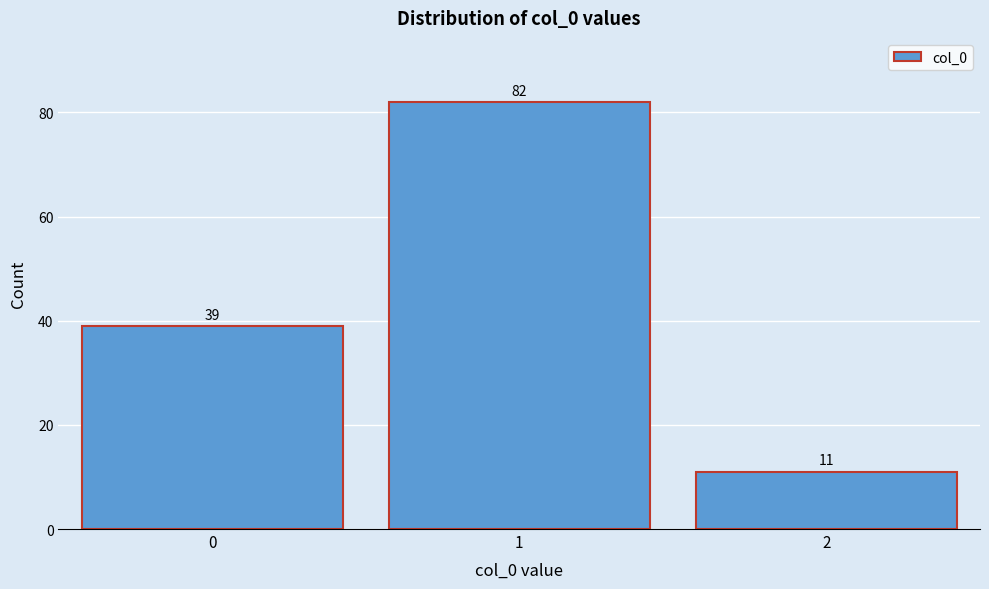

Reading right to left, what are all the values shown in this chart?

11	82	39